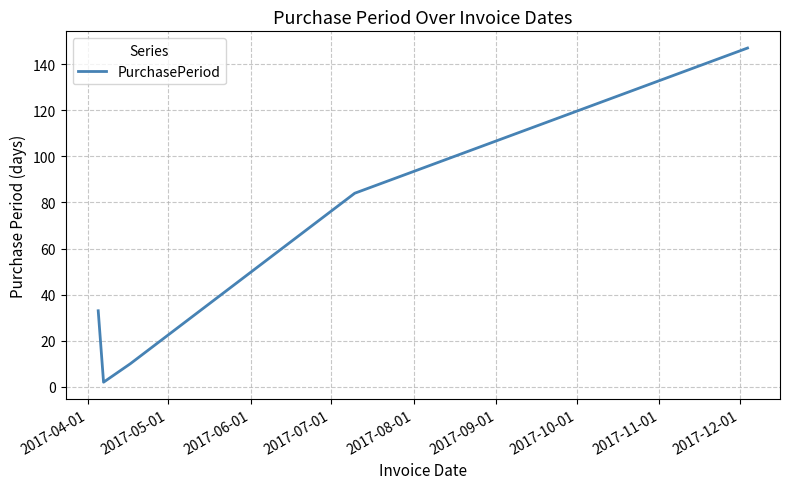

How many interior local valleys (lower than both neighbors) does the data have?

1